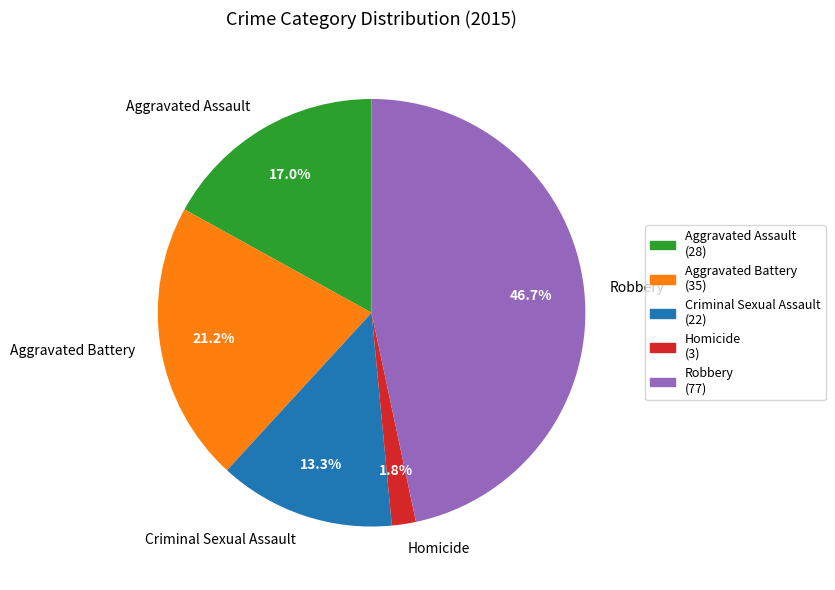

Do Criminal Sexual Assault and Robbery together represent more than half of the pie?

Yes